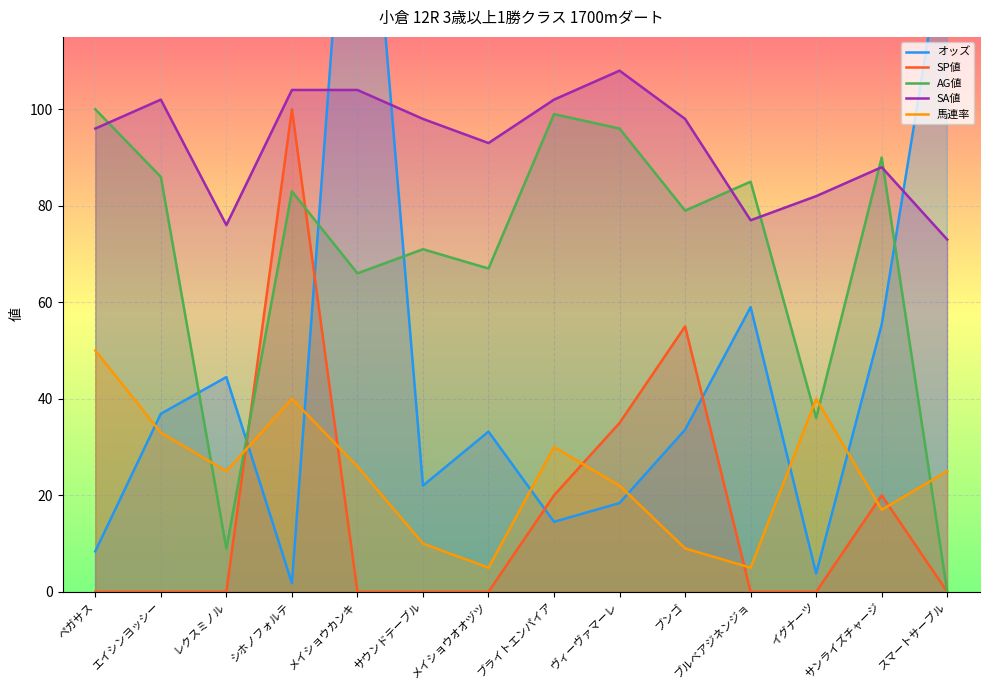

Which series has the largest total across all categories?

SA値